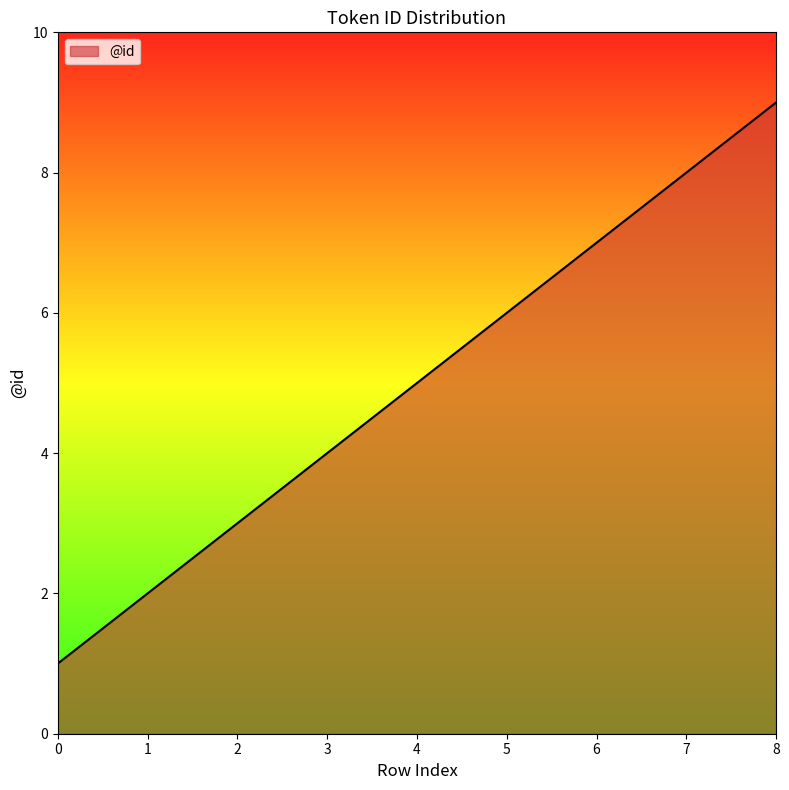

True or false: the data shows 6 at 5.

True